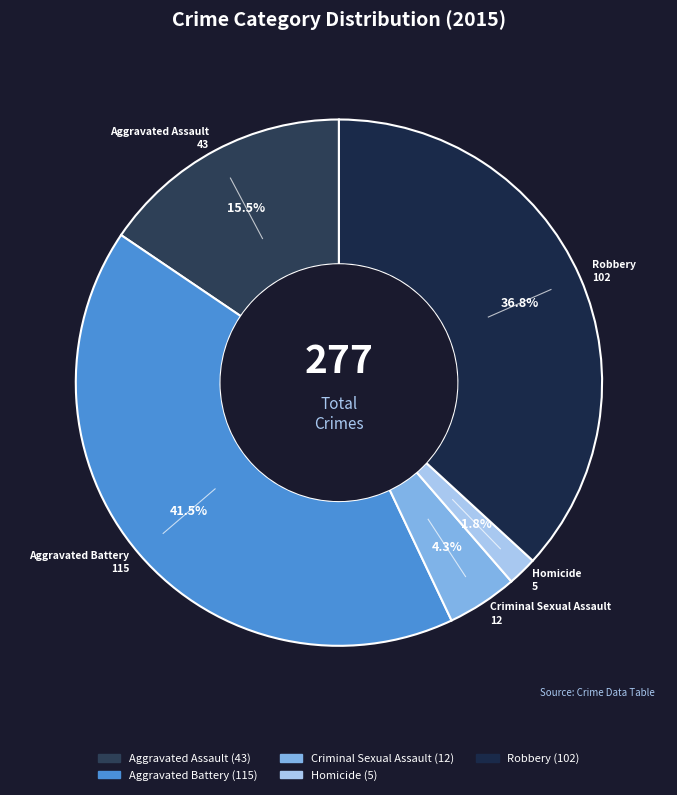

What is the total percentage of Homicide and Aggravated Battery?

43.3%